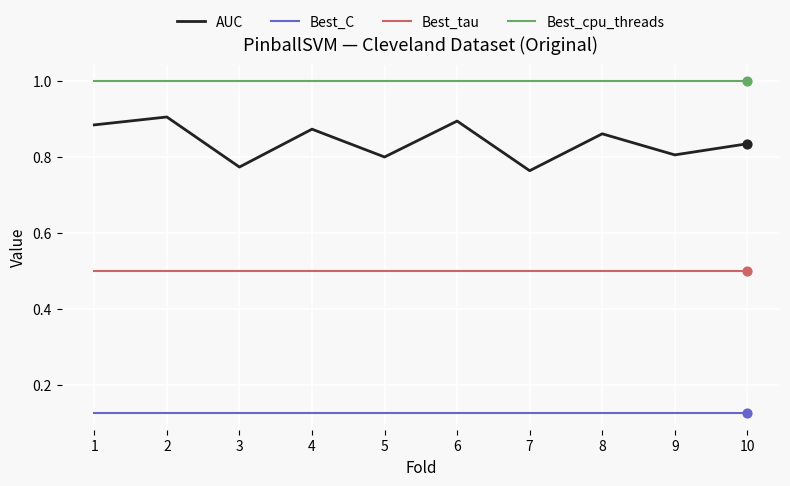

Which series has the largest total across all categories?

Best_cpu_threads